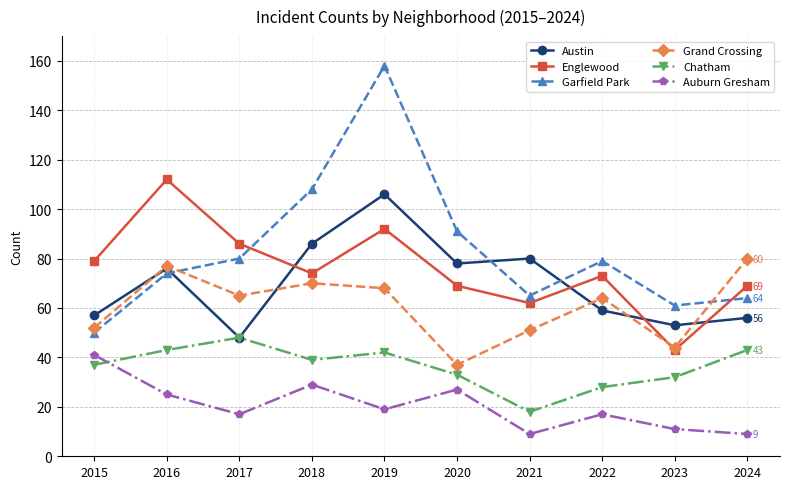

What is the minimum value shown in the chart?

9